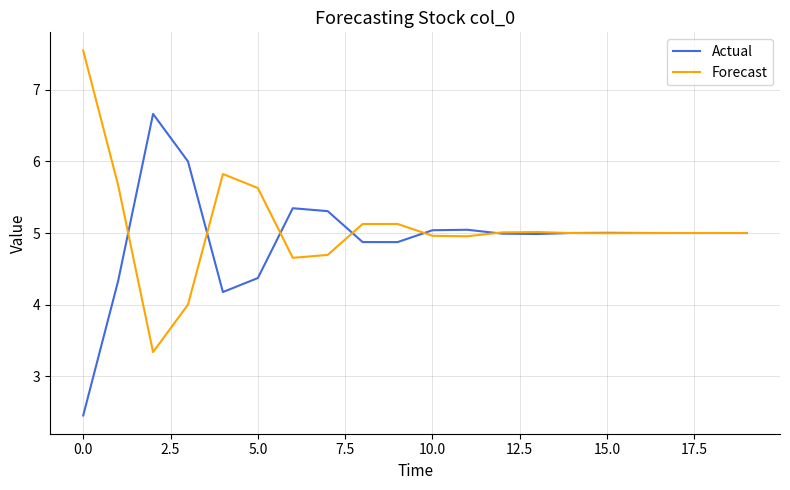

What is the maximum value for Actual?

6.7